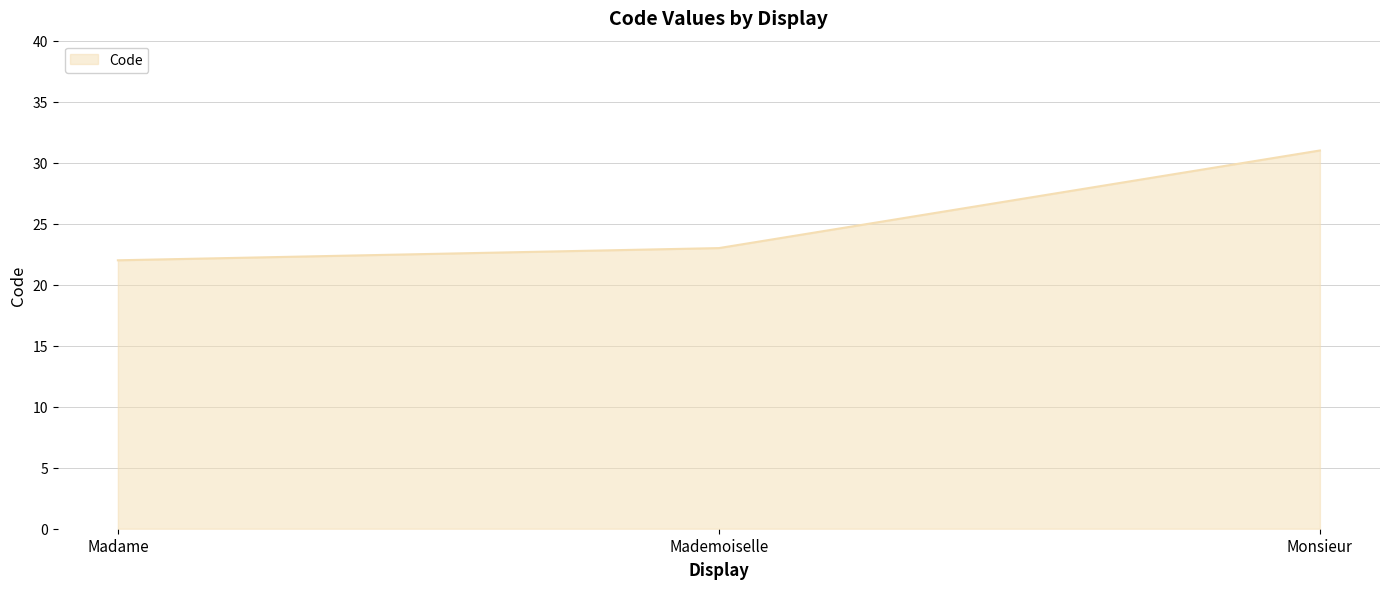

Reading left to right, list all the values displayed in this chart.

22	23	31